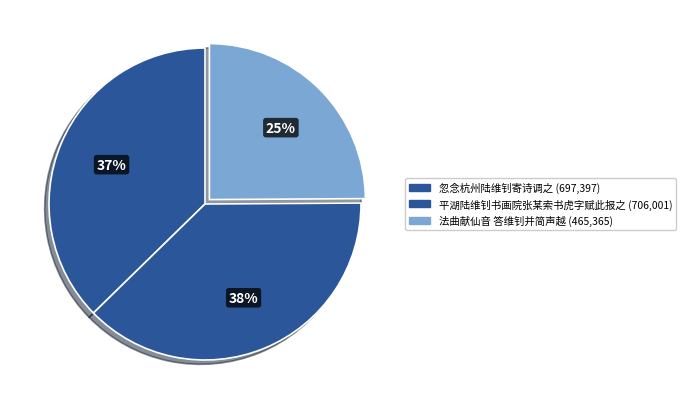

How many slices are in this pie chart?

3